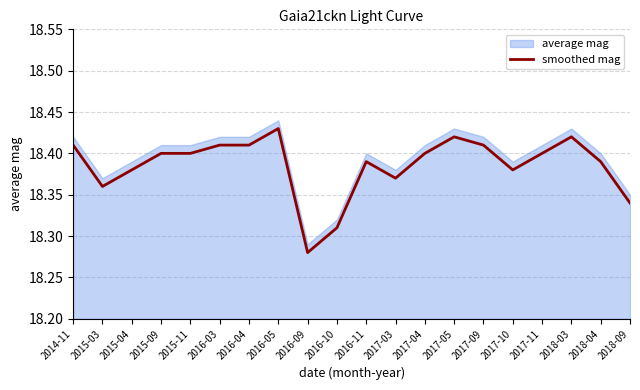

The chart shows a value of 6.3 at 2018-03. True or false?

False